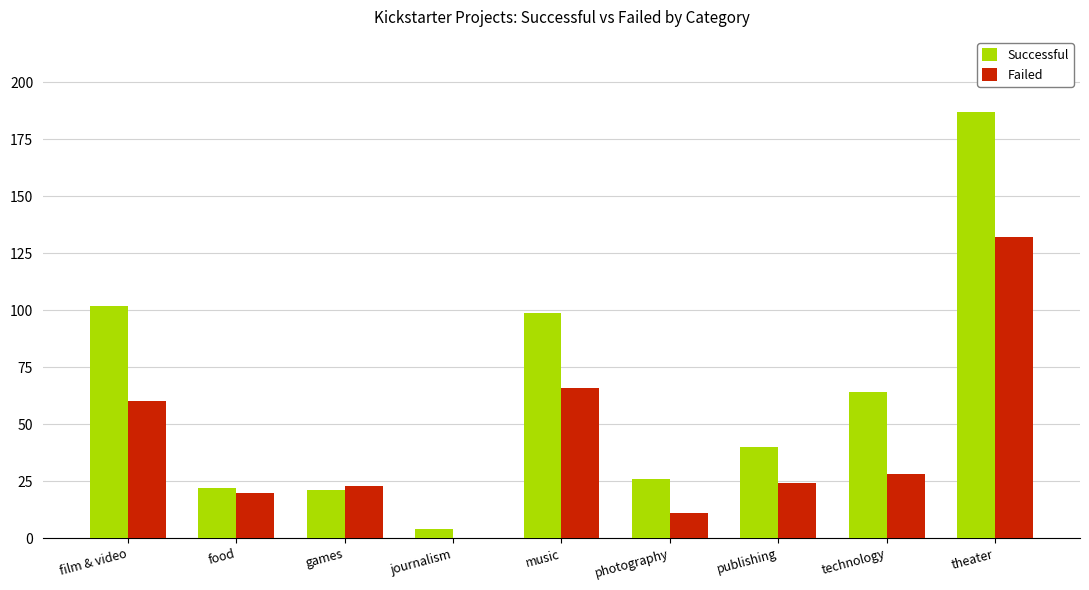

At which category is the sum across all series the highest?

theater